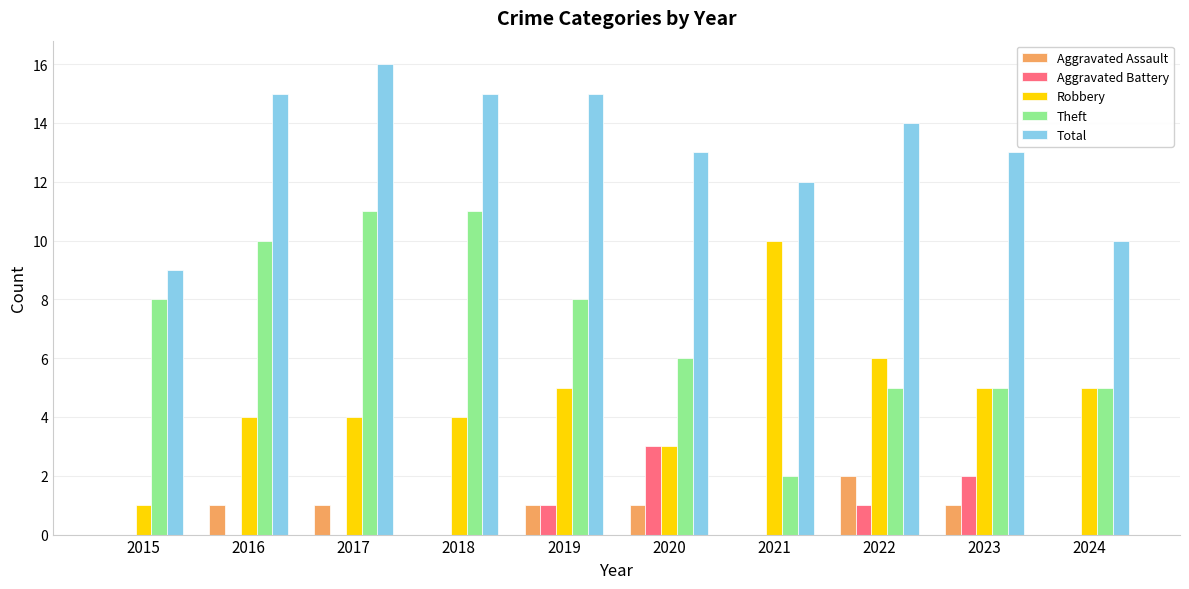

What is the sum of the Robbery values at 2020 and 2022?

9